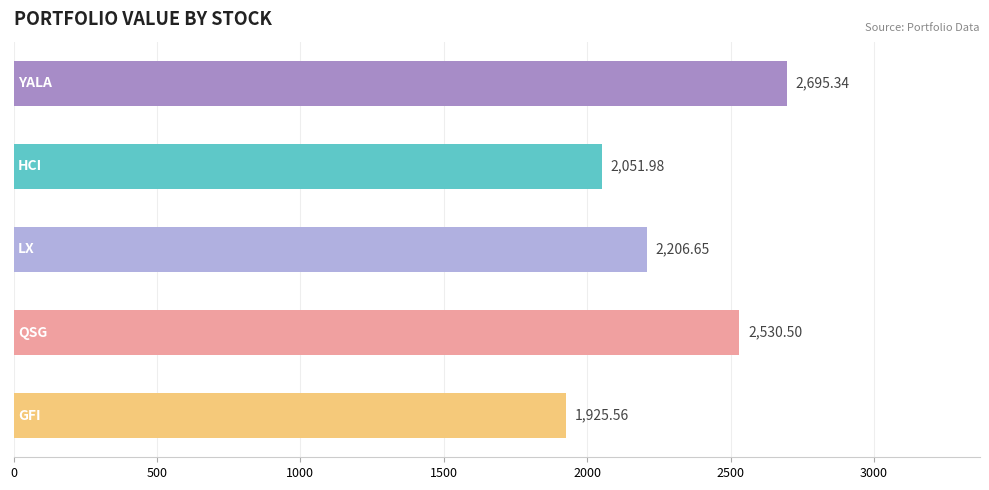

What is the difference between the second highest and second lowest values?

478.5